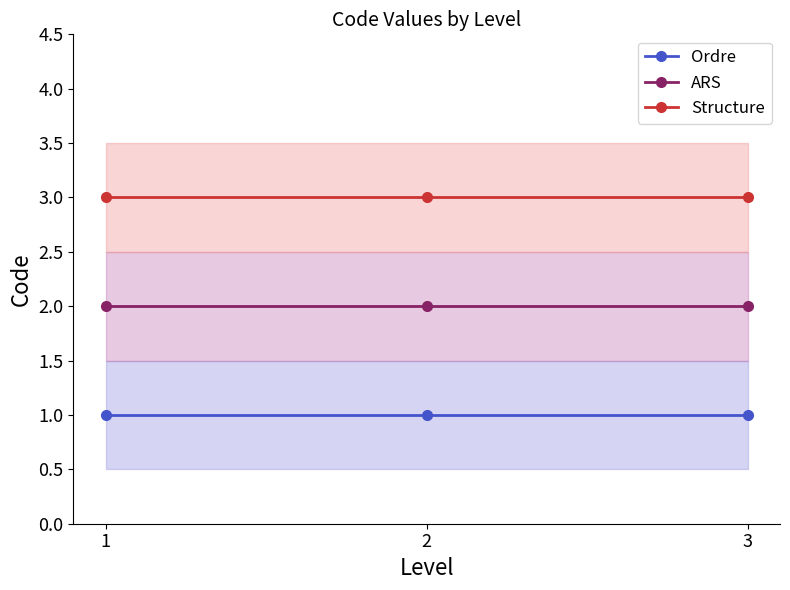

Which series has the largest range (max minus min)?

Ordre